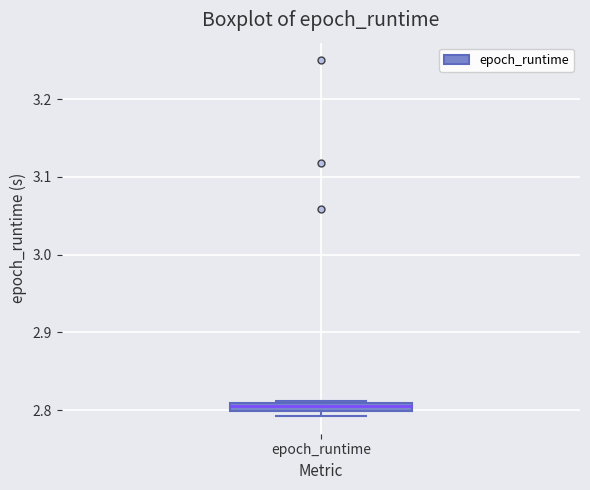

Where is the lower edge of the box for epoch_runtime on the y-axis? The values are not printed on the chart, so give them approximately, as read against the axis.

2.80